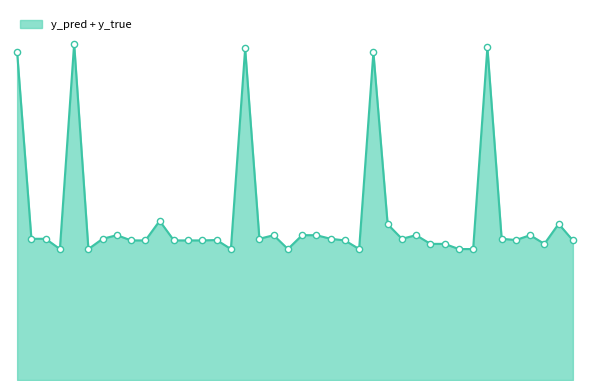

Is this an area chart (filled region under the line)?

Yes